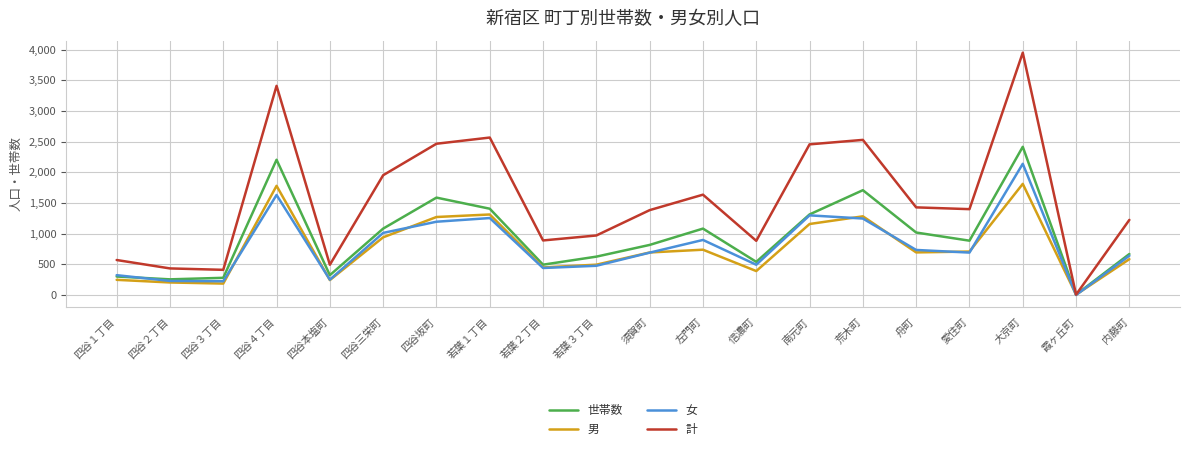

What is the maximum value for 女?

2138